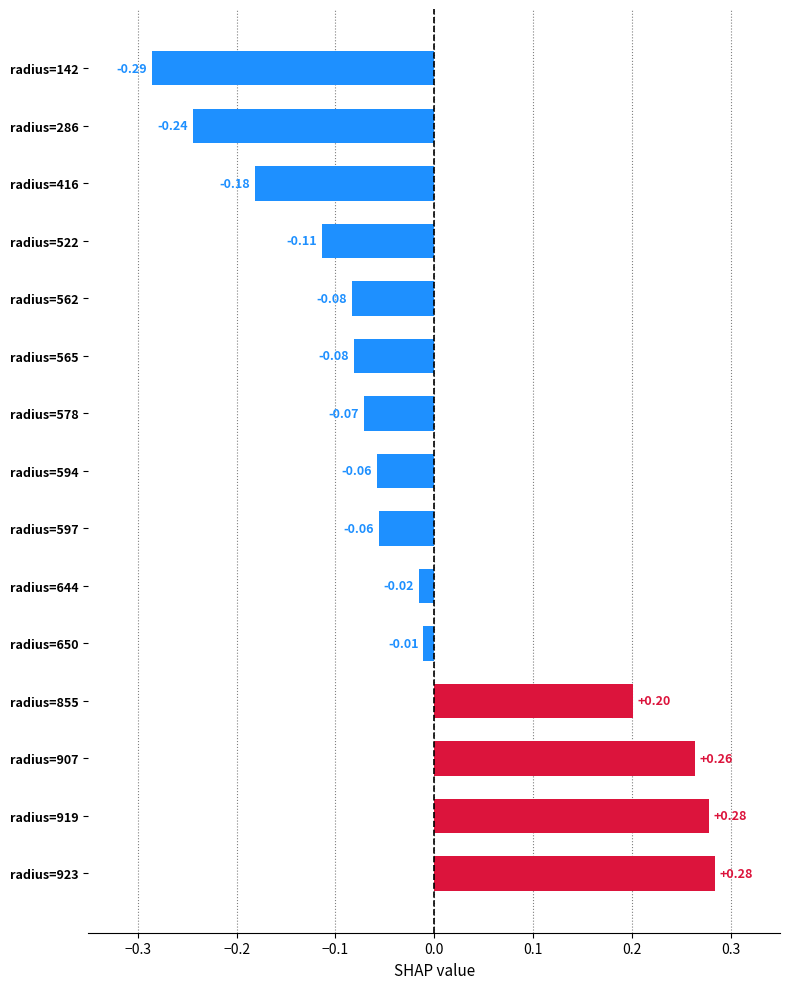

What is the difference between the maximum and minimum values?

0.6